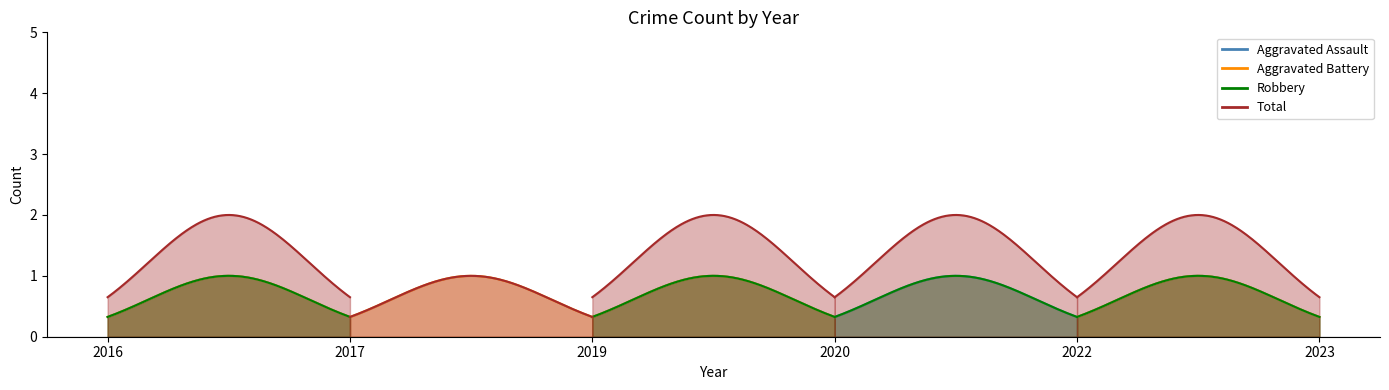

Where is Aggravated Assault nearest to the value 0?

2017